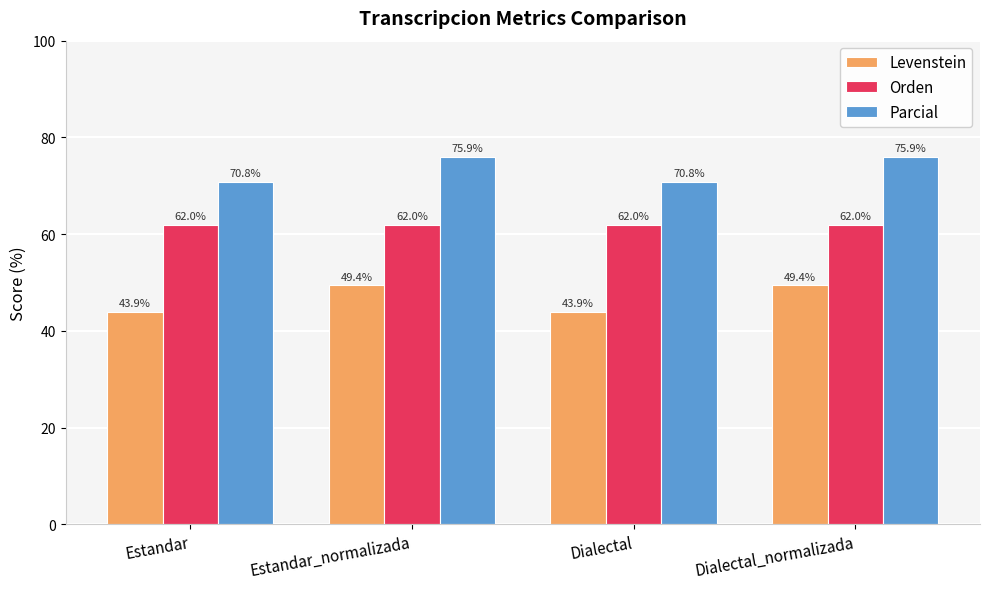

The value of Orden at Estandar_normalizada is 32.5. True or false?

False